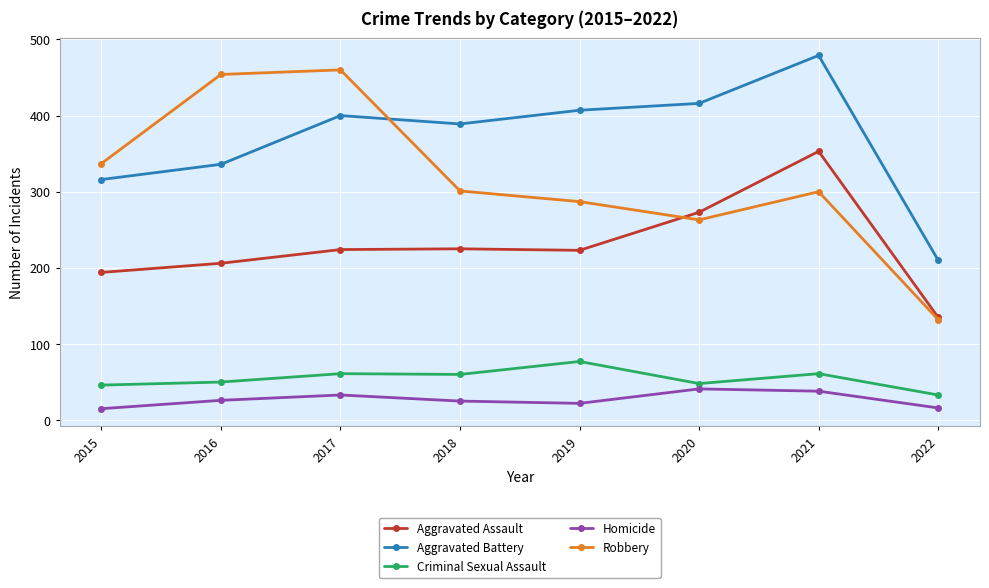

What is the value of the Criminal Sexual Assault point at the 4th from the left?

60